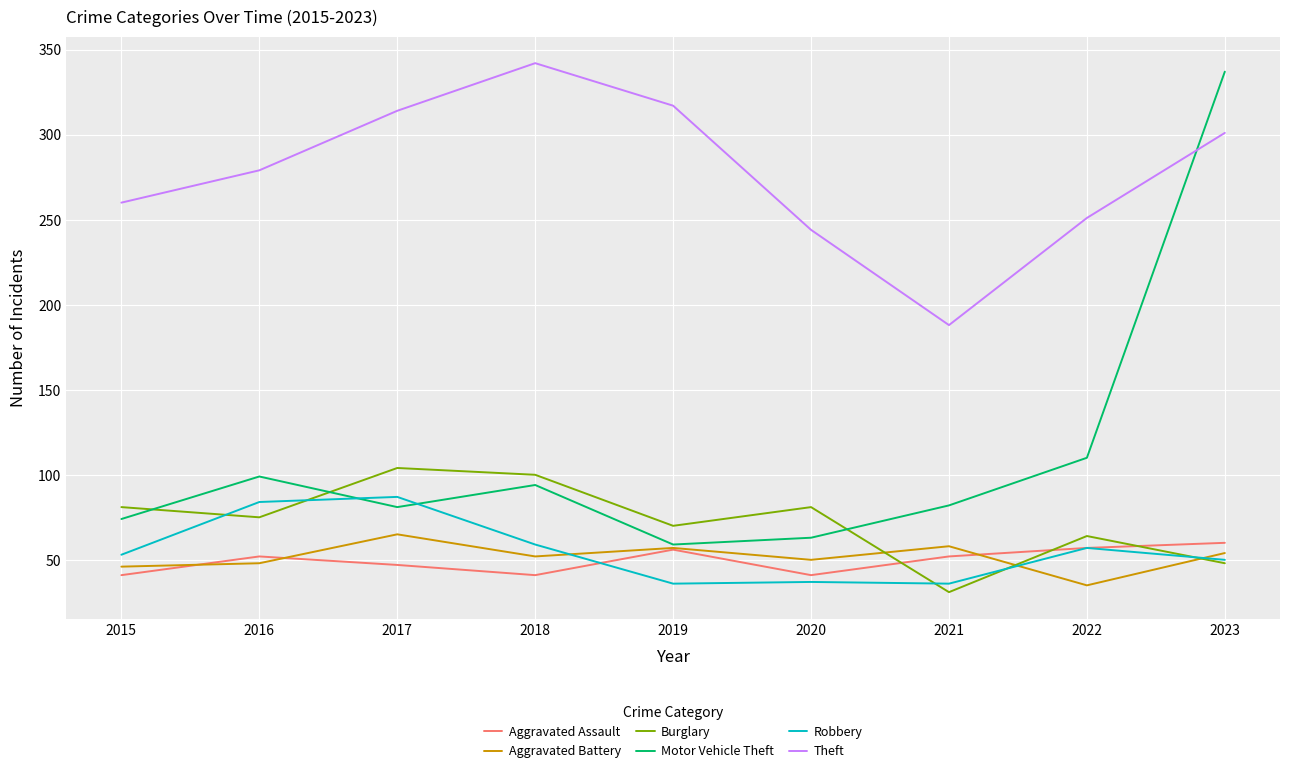

What is the highest value of the Robbery series?

87